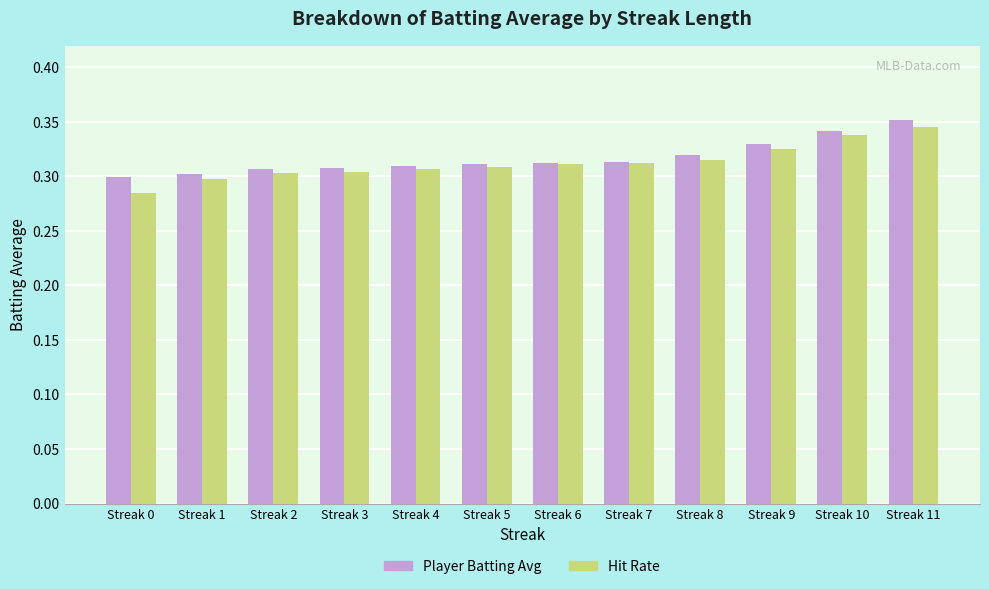

Which series has the largest total across all categories?

Player Batting Avg